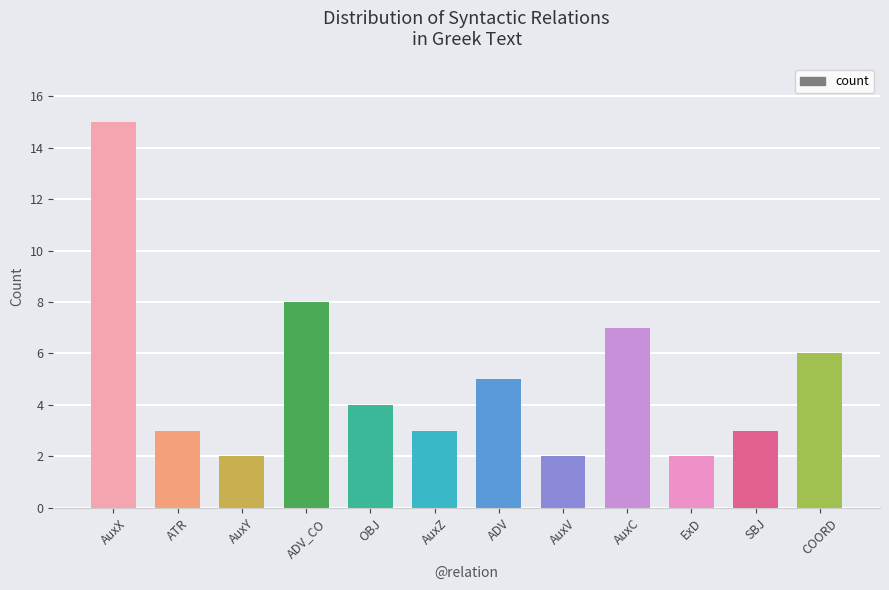

What is the label of the 7th bar from the right?

AuxZ